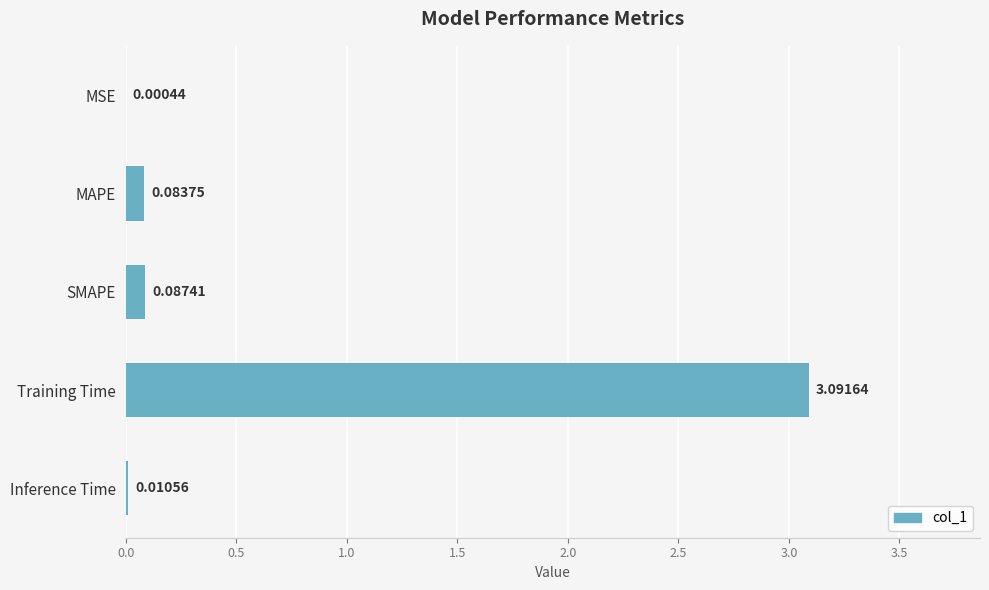

Which category has the highest value across all series?

Training Time